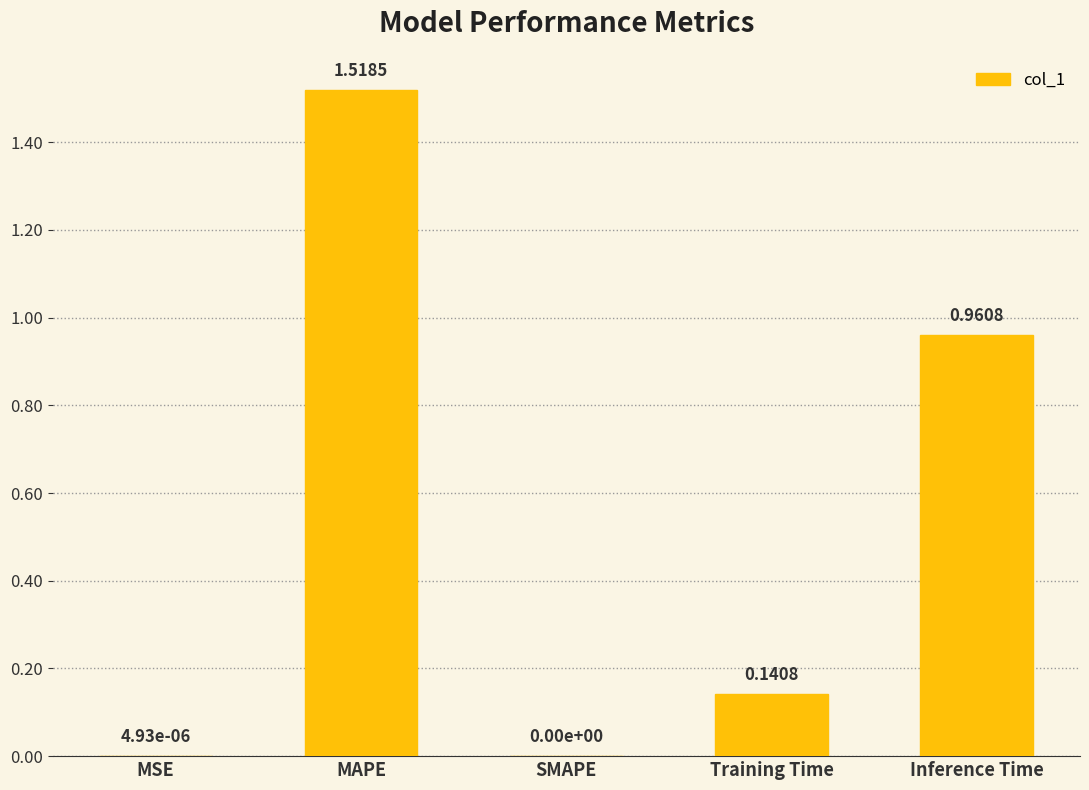

Are the bars horizontal?

No